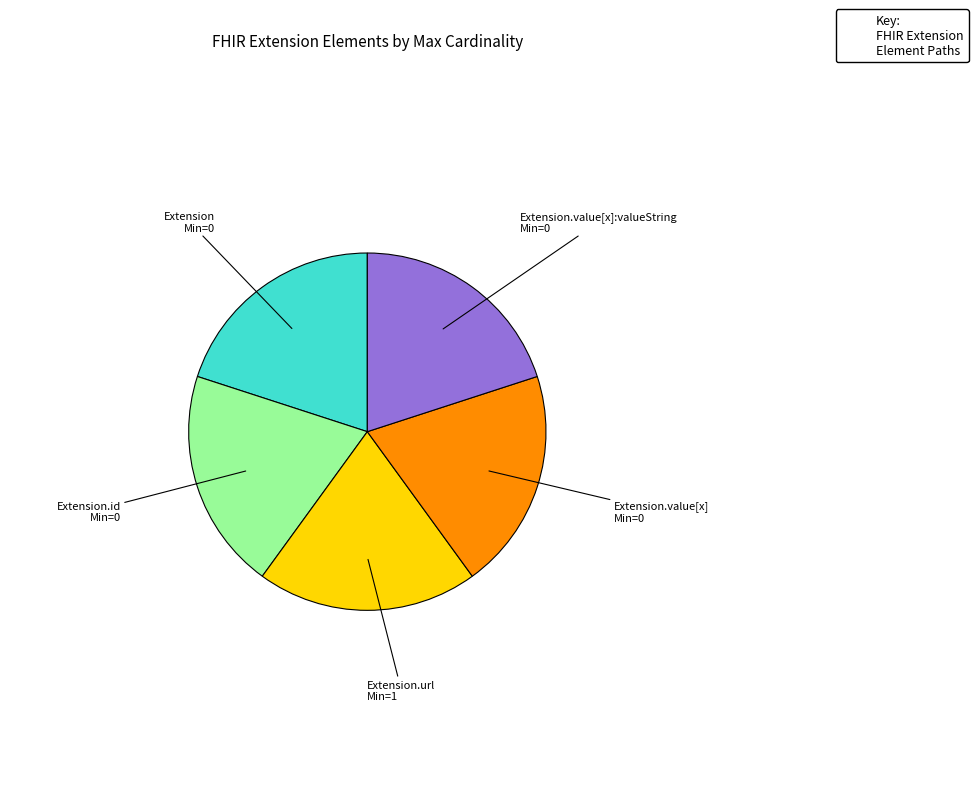

Does any single category account for the majority?

No